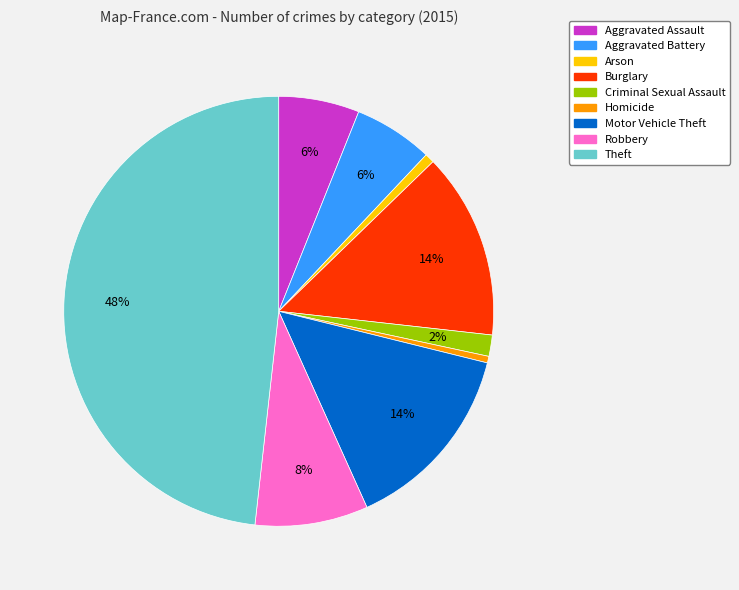

Is it true that Criminal Sexual Assault is 9% of the pie?

False